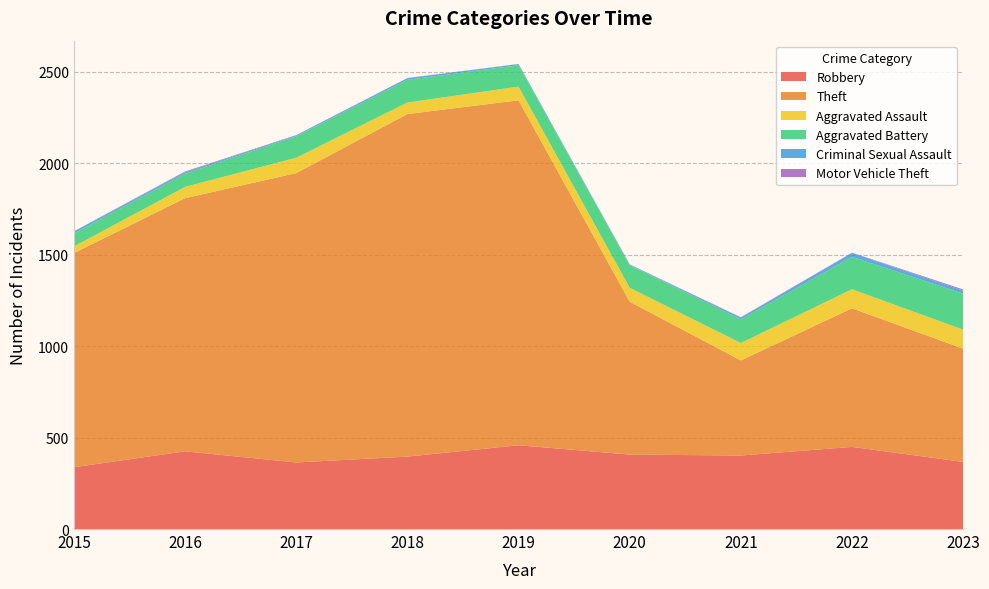

Reading right to left, transcribe all the data shown in this chart.

Robbery: 2023=367	2022=449	2021=402	2020=407	2019=458	2018=396	2017=364	2016=425	2015=338
Theft: 2023=619	2022=758	2021=520	2020=836	2019=1886	2018=1873	2017=1582	2016=1384	2015=1171
Aggravated Assault: 2023=104	2022=104	2021=95	2020=76	2019=75	2018=63	2017=84	2016=62	2015=36
Aggravated Battery: 2023=197	2022=177	2021=129	2020=124	2019=117	2018=124	2017=117	2016=72	2015=71
Criminal Sexual Assault: 2023=17	2022=21	2021=10	2020=2	2019=6	2018=9	2017=5	2016=8	2015=11
Motor Vehicle Theft: 2023=6	2022=2	2021=2	2020=2	2019=1	2018=1	2017=2	2016=4	2015=1